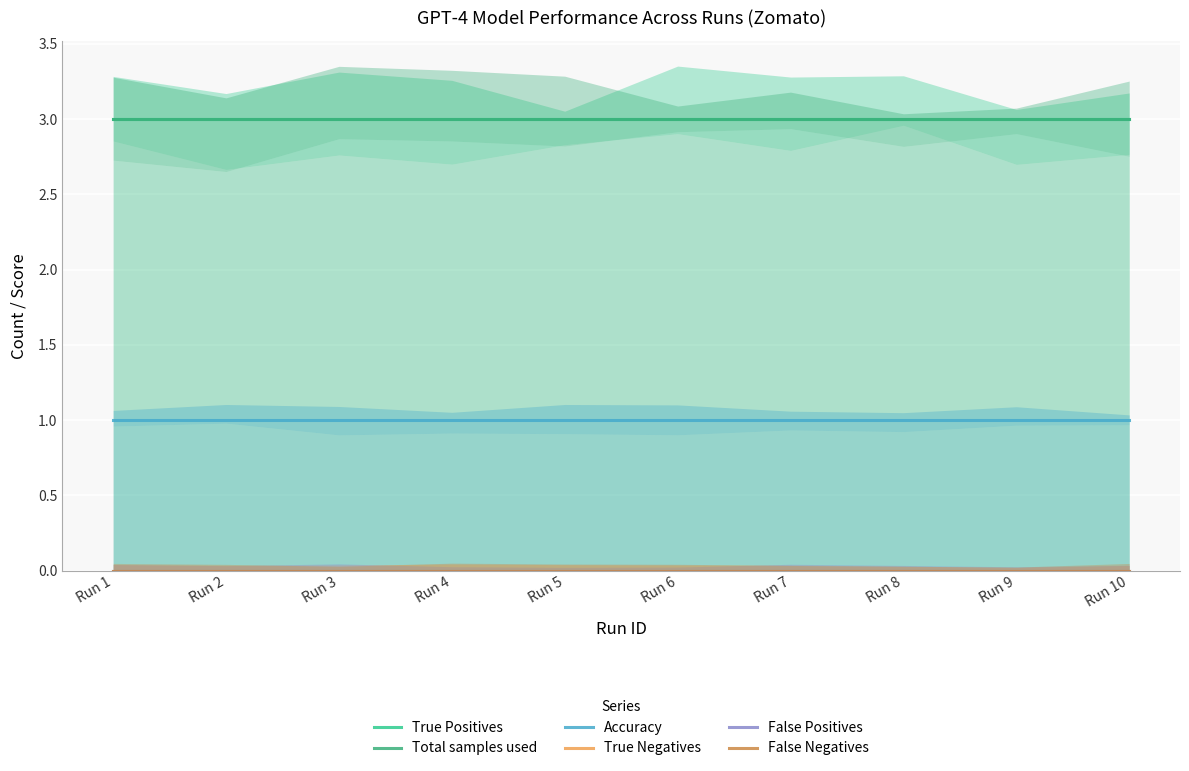

Which series has the largest range (max minus min)?

True Positives